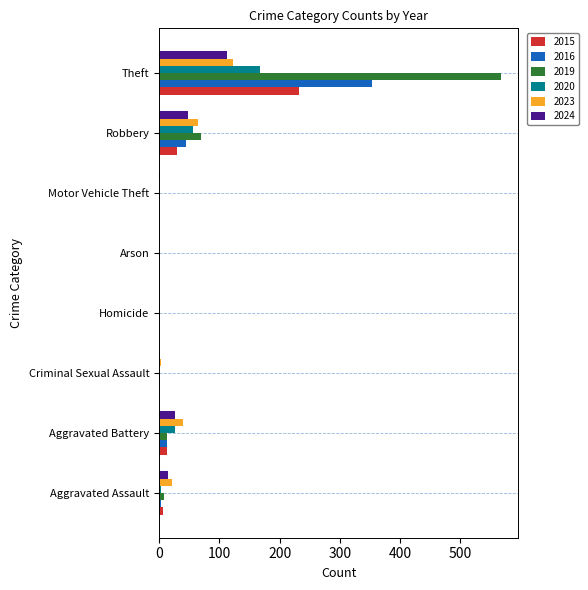

Which category has the highest value across all series?

Theft